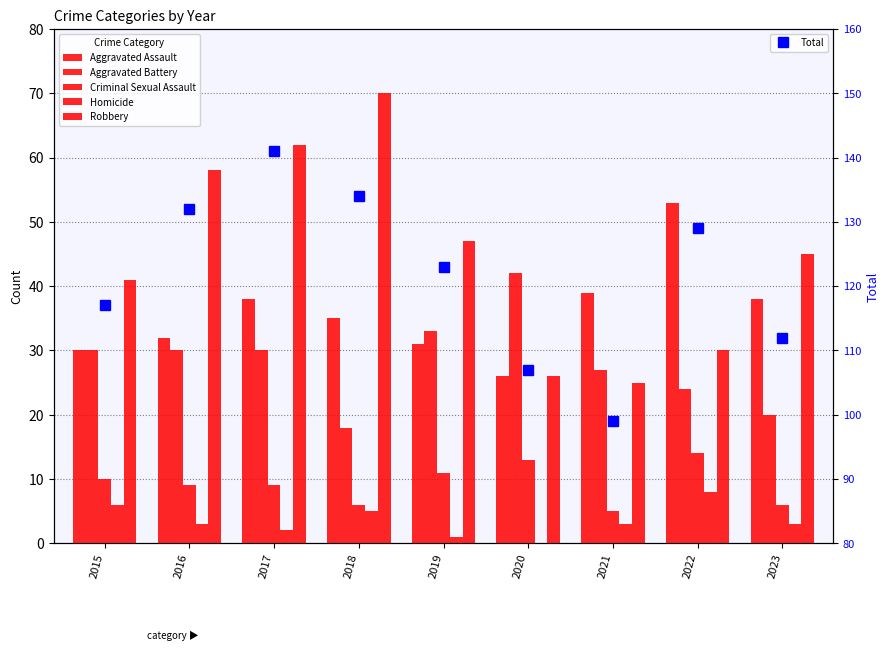

Which series has the widest spread of values?

Robbery